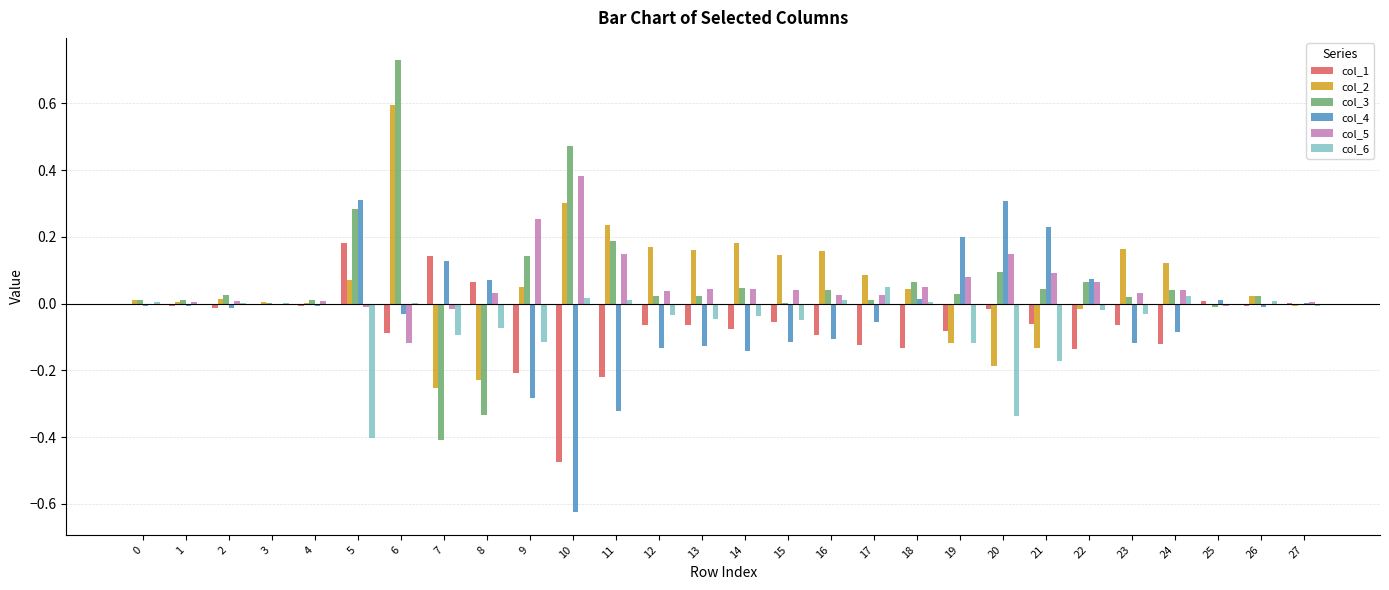

At which category is the sum across all series the highest?

6